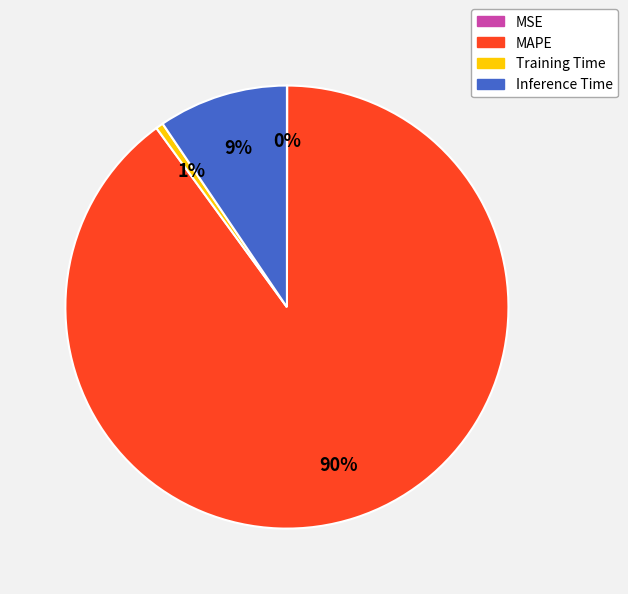

Which category has the biggest portion of the pie?

MAPE